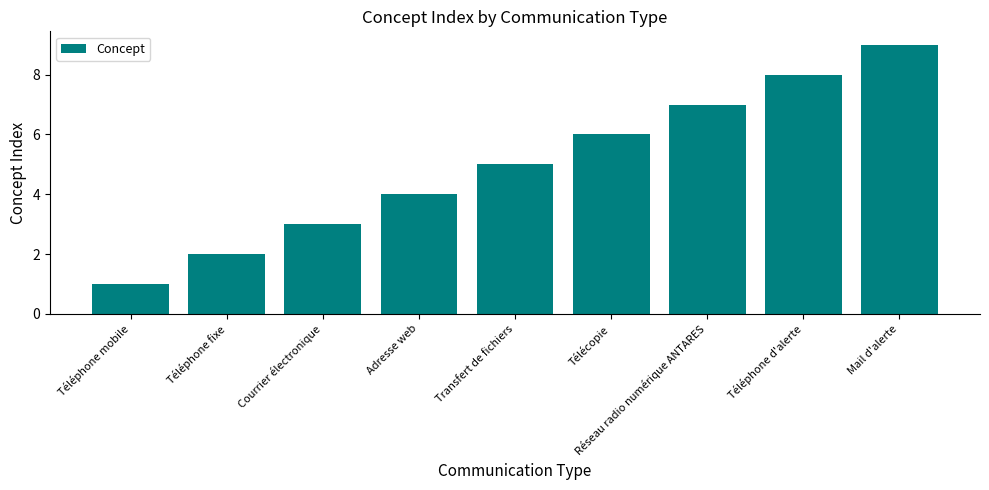

What is the smallest value displayed?

1